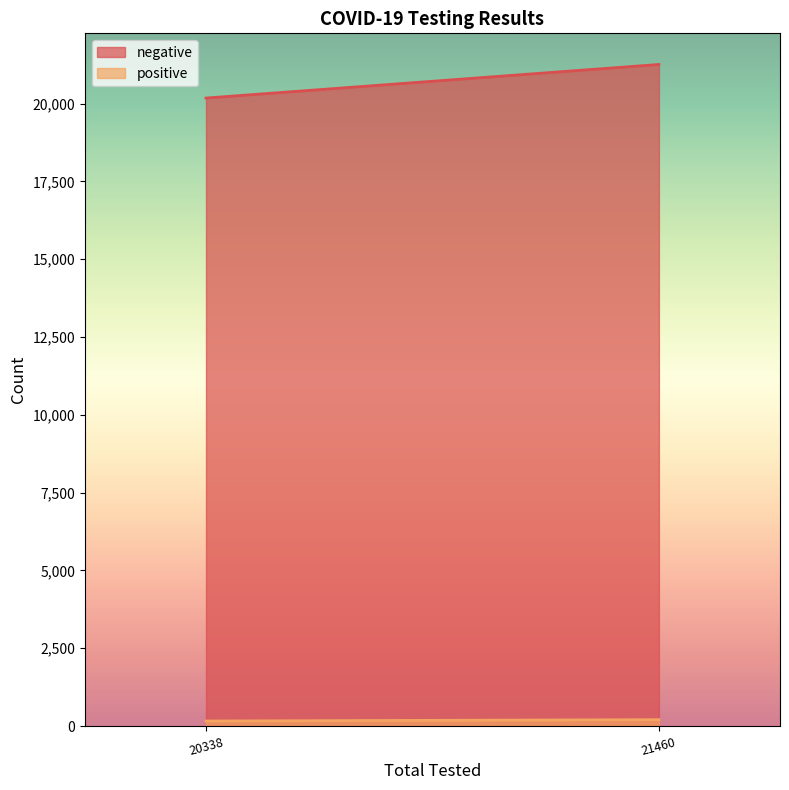

List the labels in order of negative value, largest first.

21460, 20338